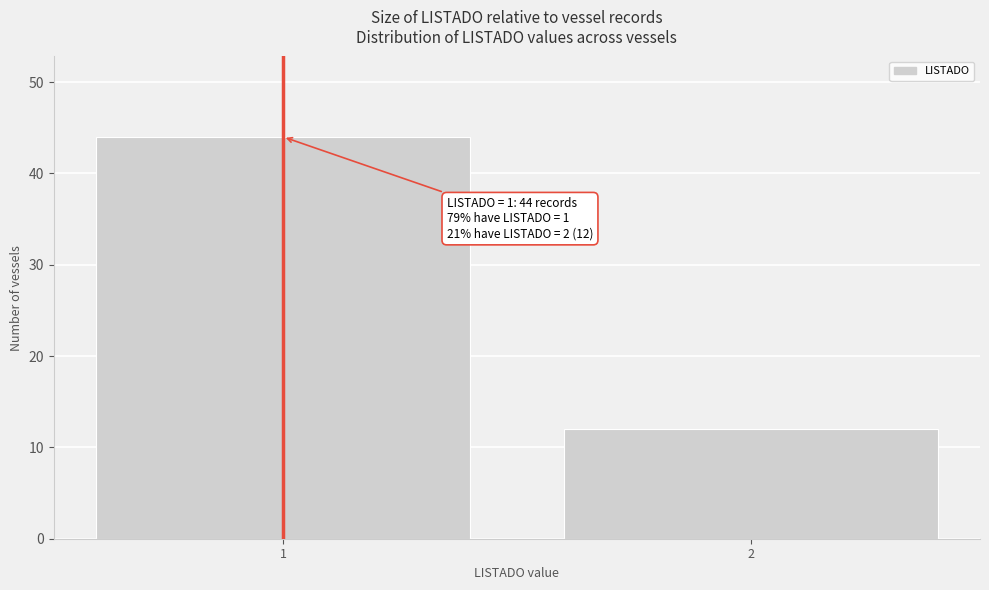

Reading left to right, extract all data points from this chart.

1=44	2=12